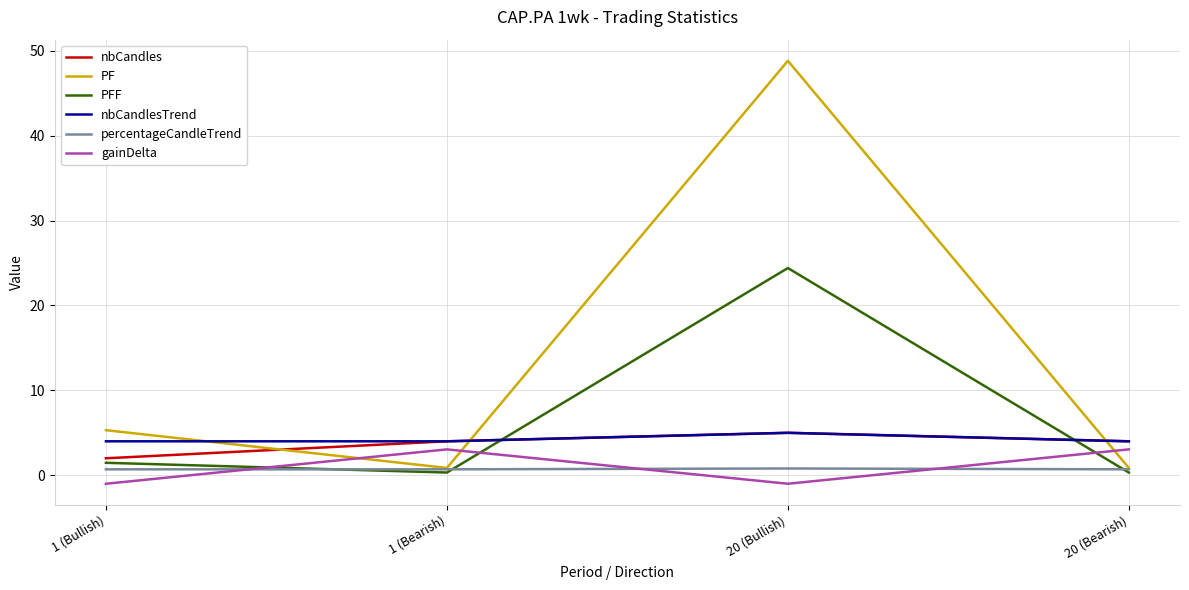

Is the value of nbCandles at 20 (Bearish) greater than the value of gainDelta at 1 (Bullish)?

Yes